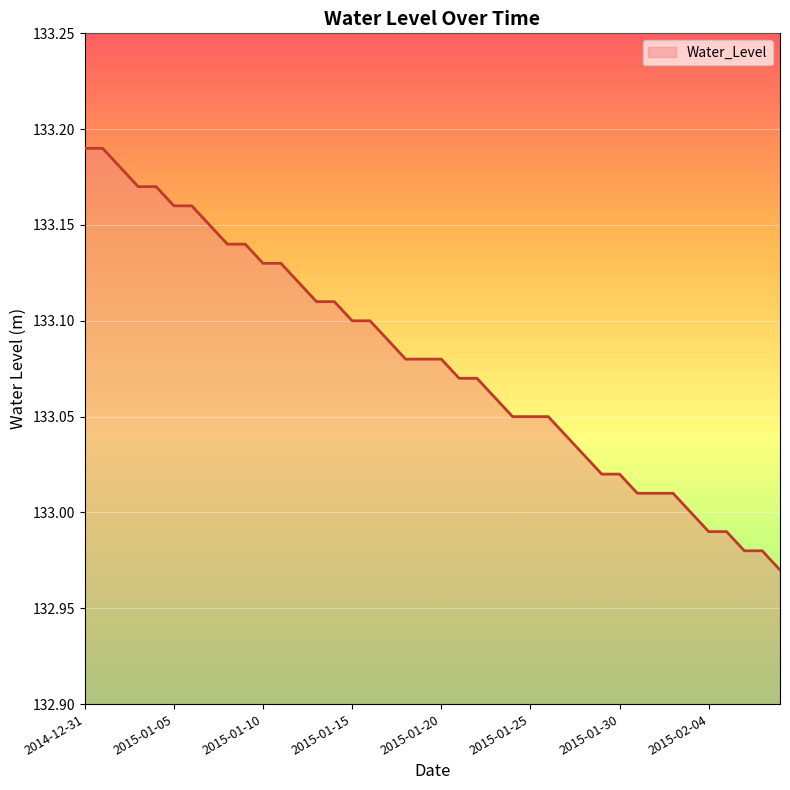

True or false: the data has more than 1 interior local peaks.

False